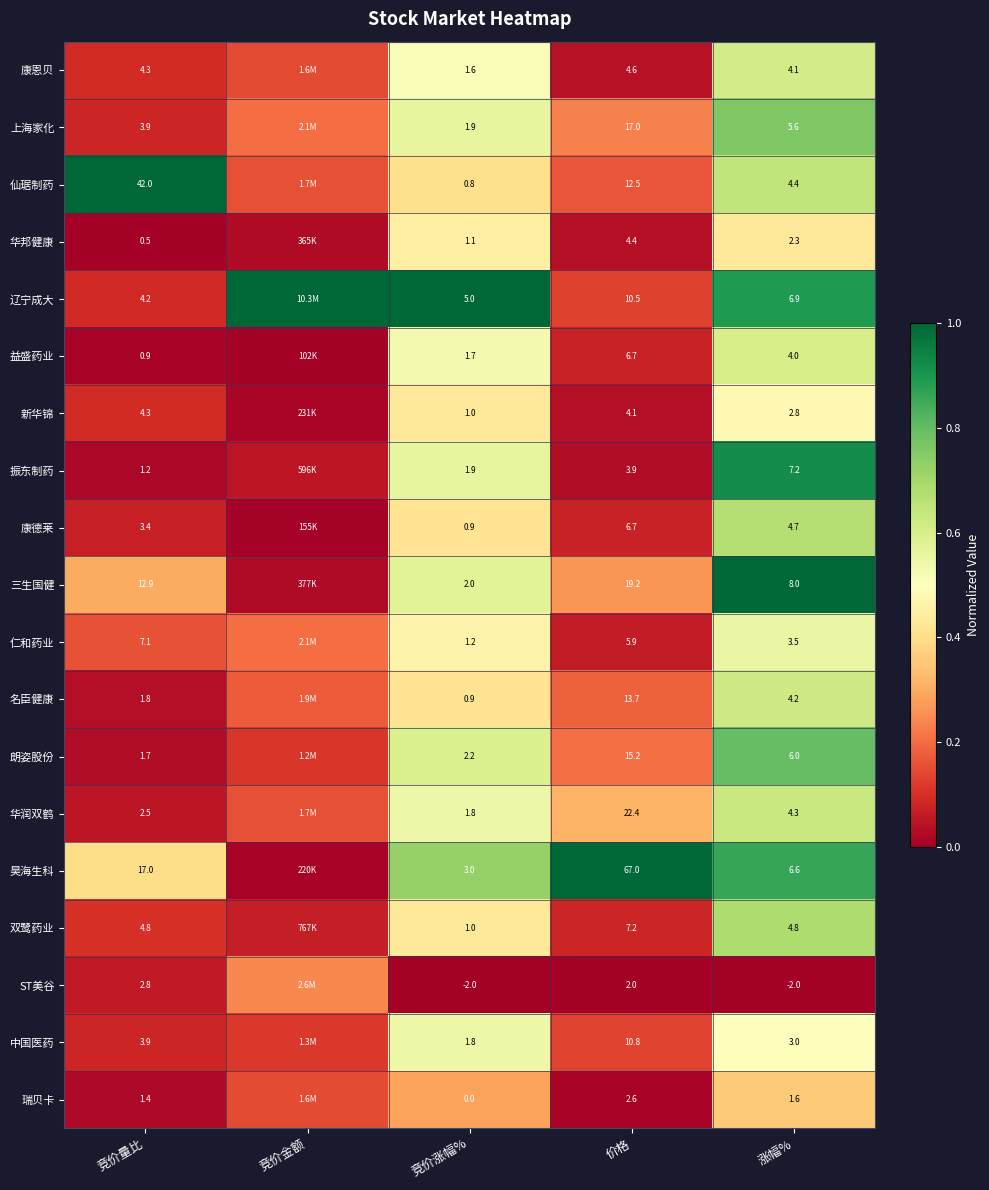

The value of 朗姿股份 at 竞价量比 is 0.0. True or false?

False